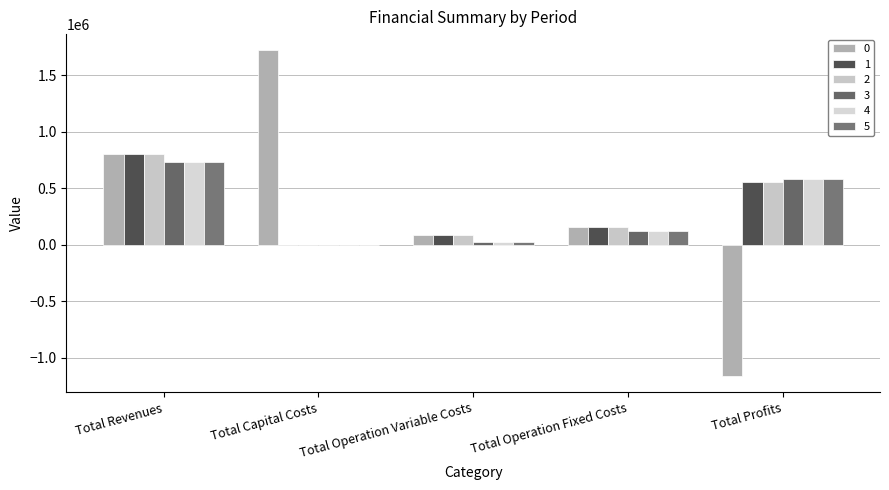

True or false: 5 has a value of 0.0 at Total Capital Costs.

True